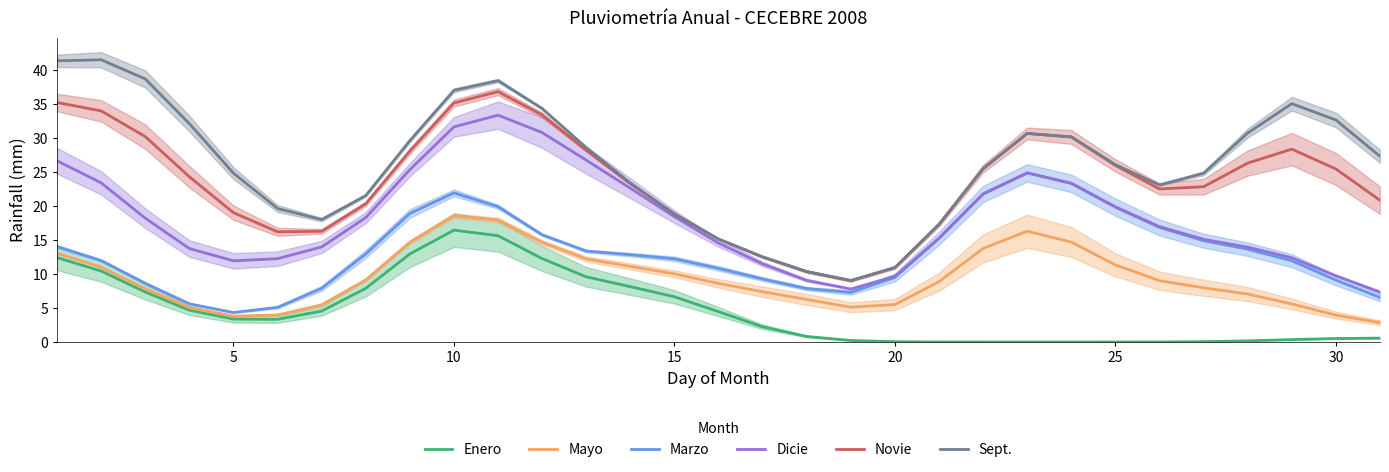

Does the chart display data point markers on the line(s)?

No